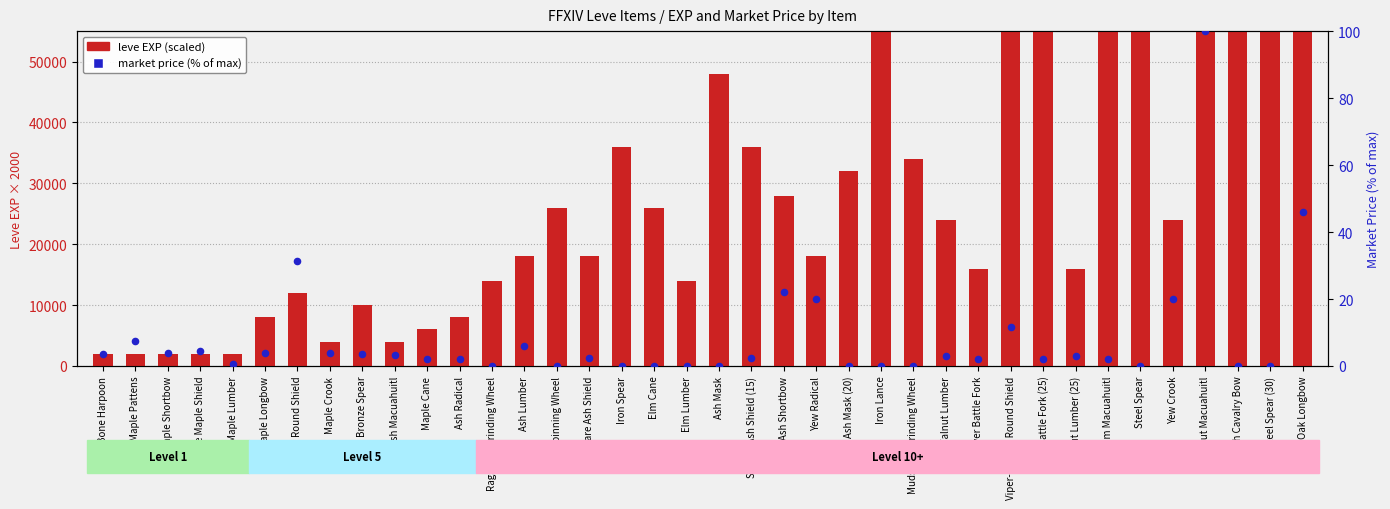

Is the value of market price (normalized %) at Elm Macuahuitl greater than the value of leve EXP (scaled) at Walnut Lumber (25)?

No